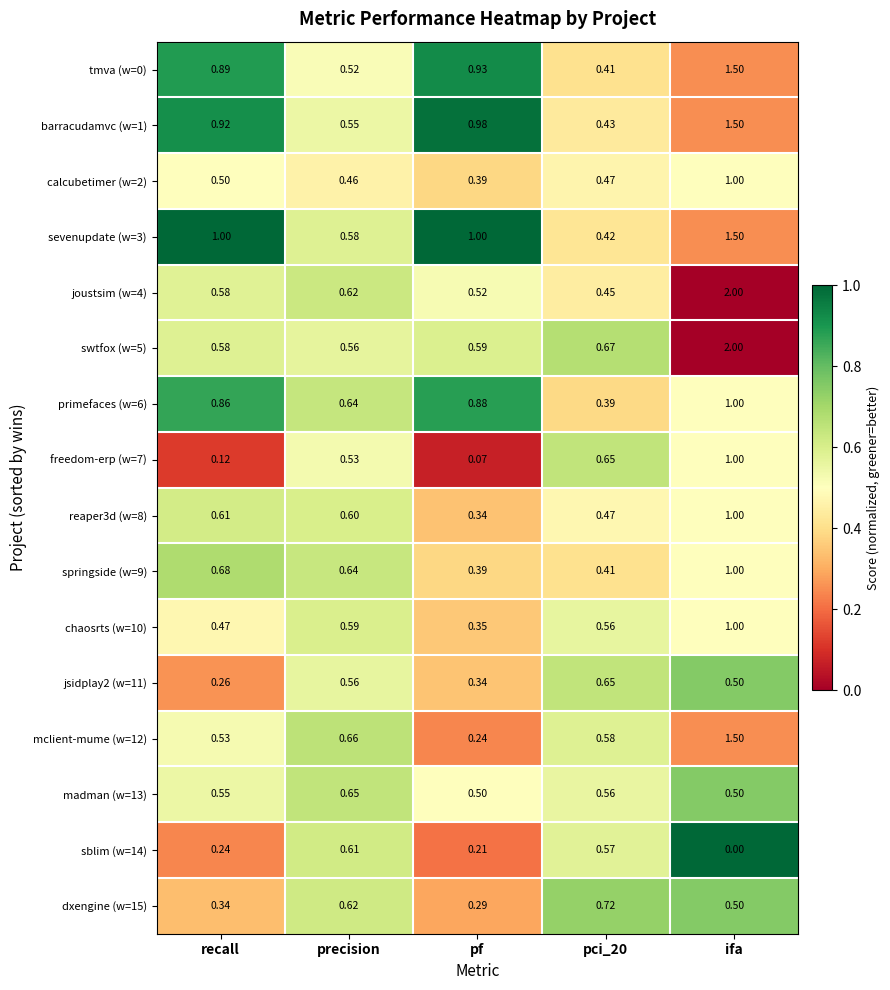

Which series has the largest total across all categories?

sevenupdate (w=3)